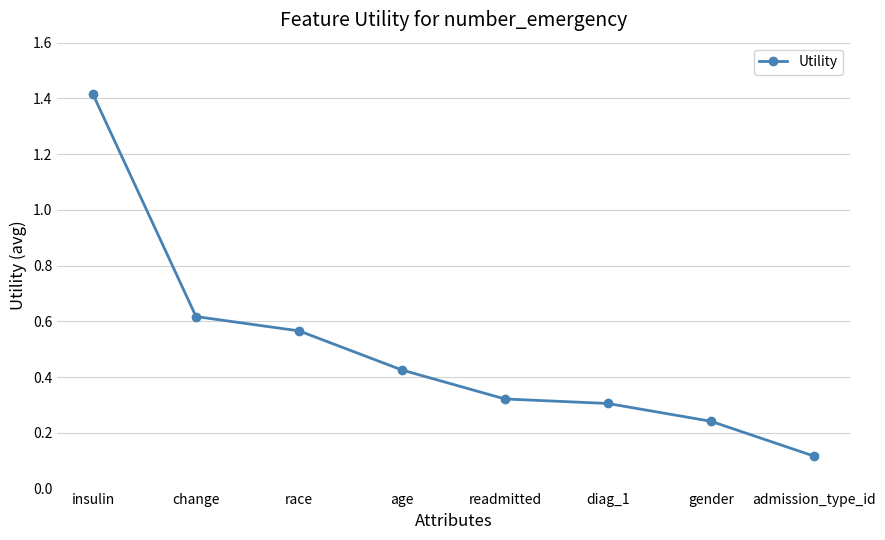

Is it true that the value at readmitted is 0.3?

True